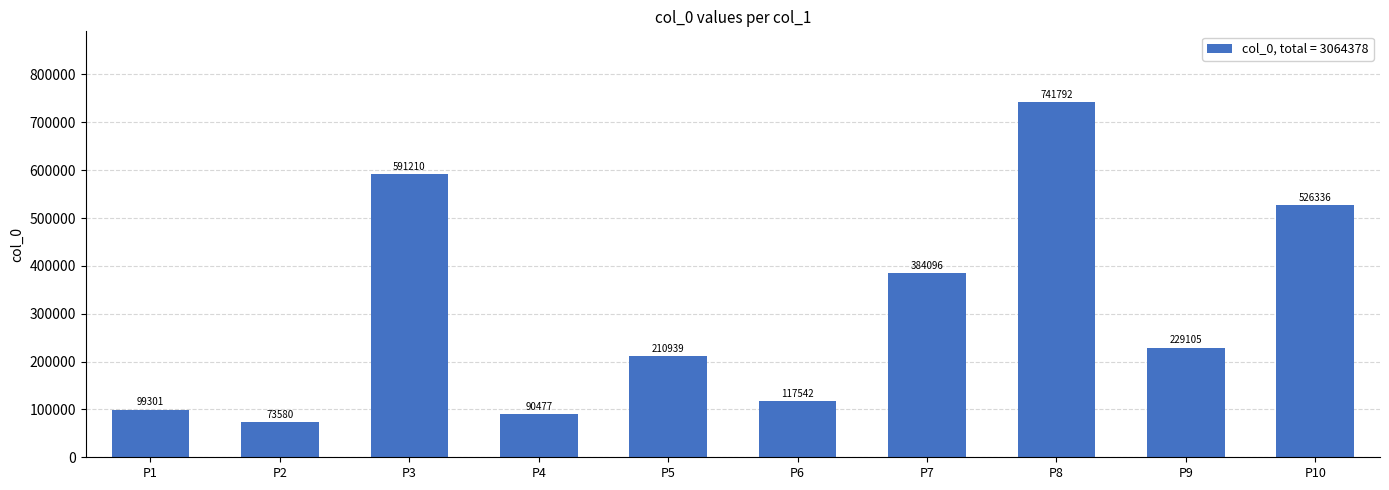

What is the change in value from P3 to P6?

-473668